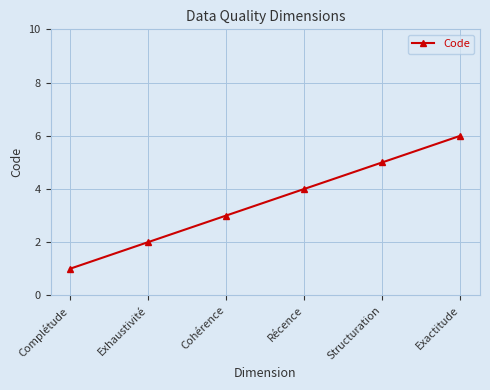

How many lines are shown in the chart?

1